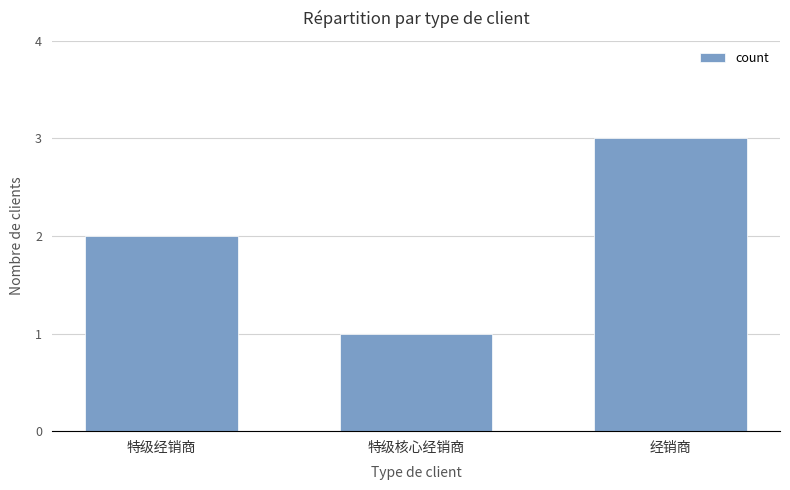

Rank the categories by value from lowest to highest.

特级核心经销商, 特级经销商, 经销商